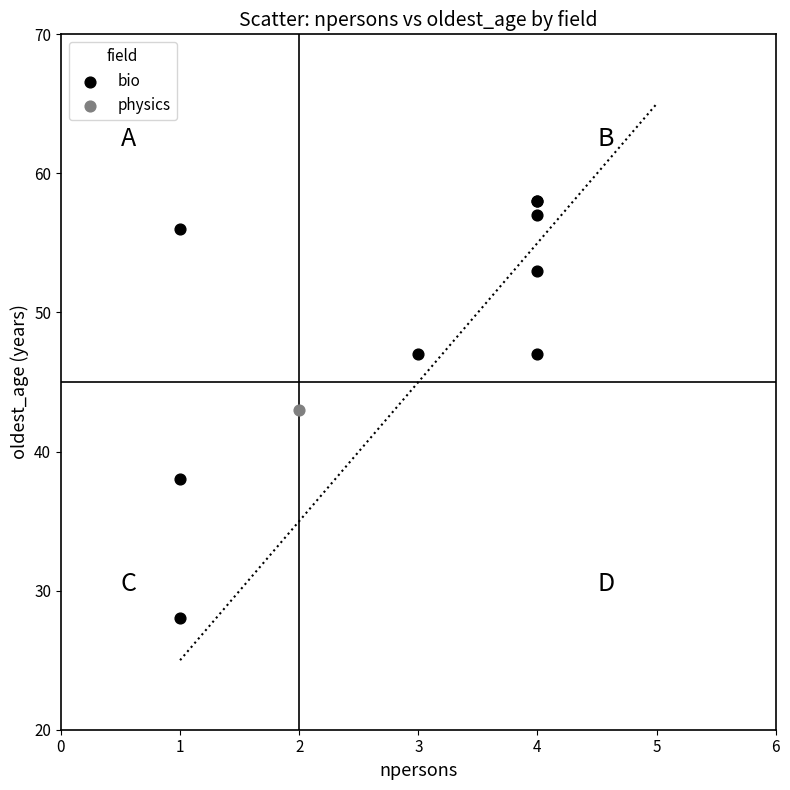

What are all the series names shown in the legend?

bio, physics